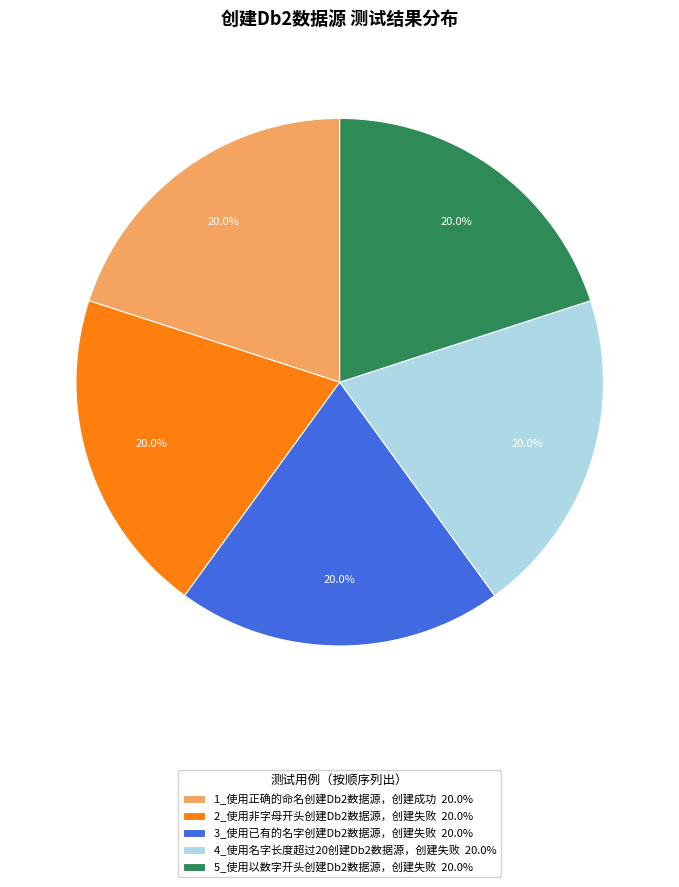

What percentage is the 2_使用非字母开头创建Db2数据源，创建失败 slice, to the nearest percent?

20%